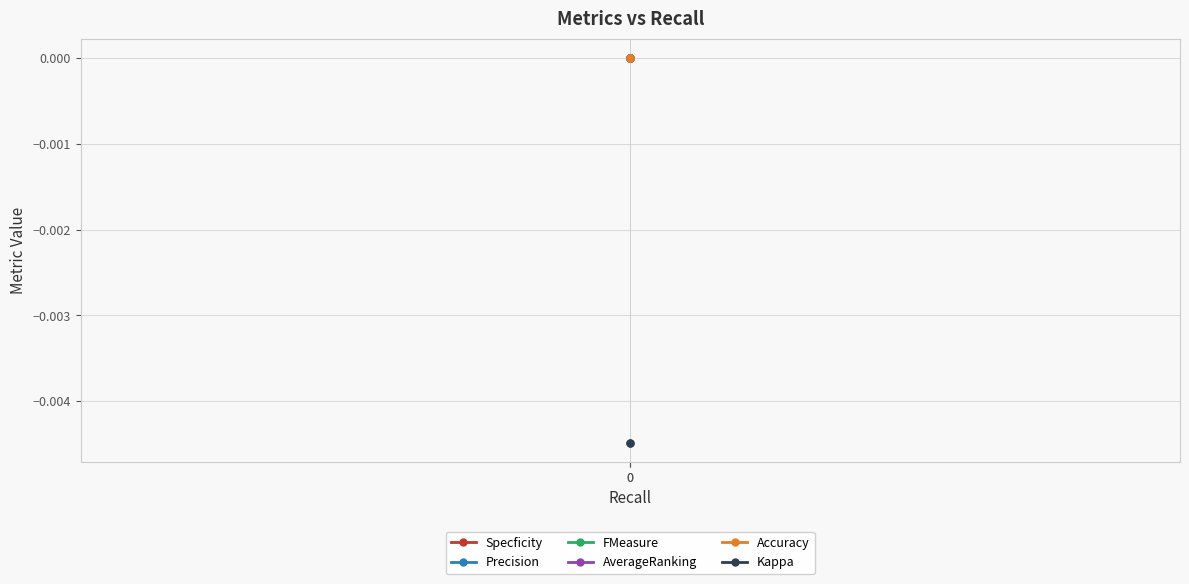

Which series has the largest total across all categories?

Specficity